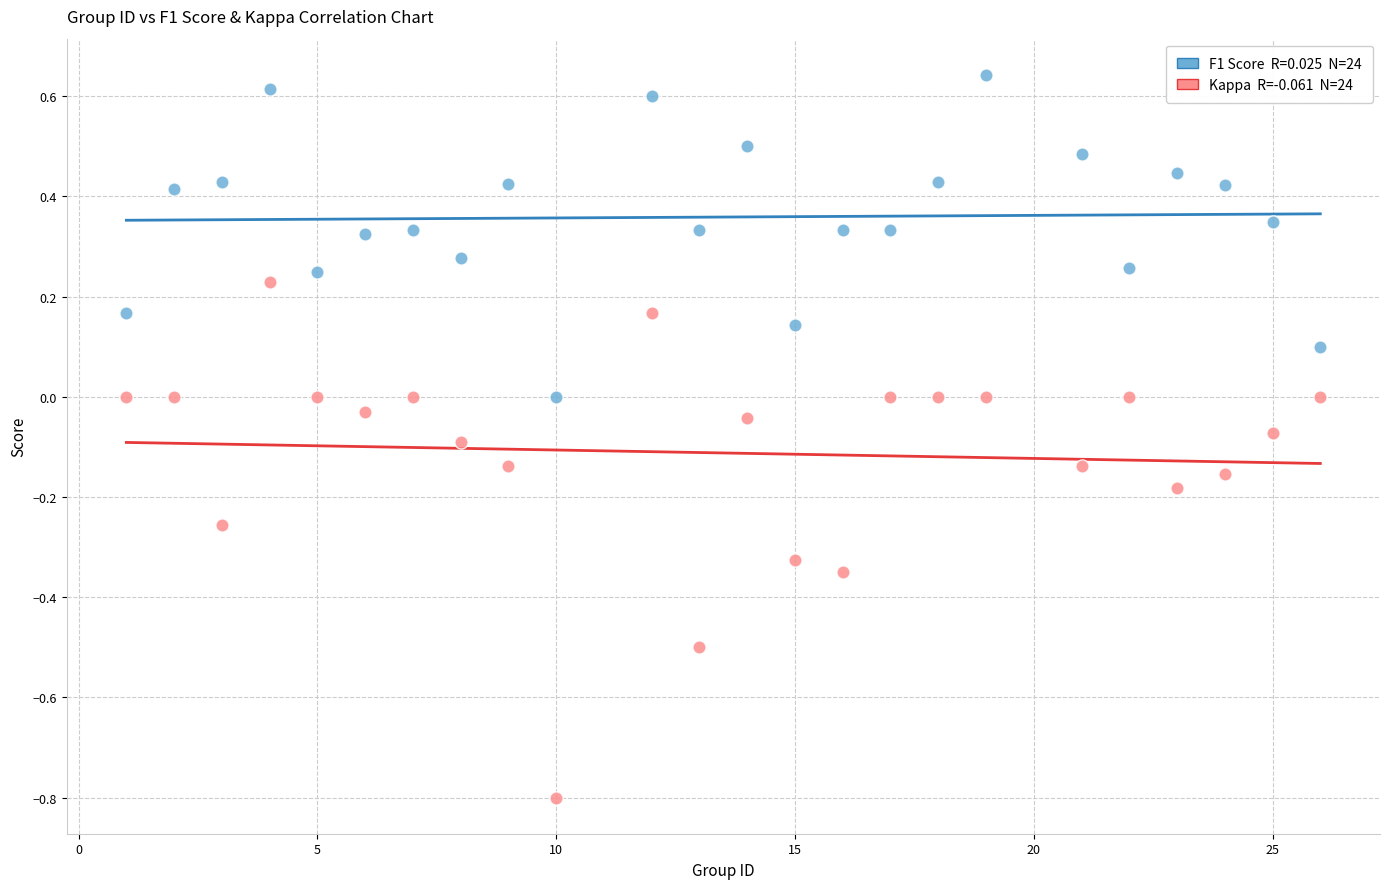

Across all data points, what is the range of X values (max minus min)?

25.0